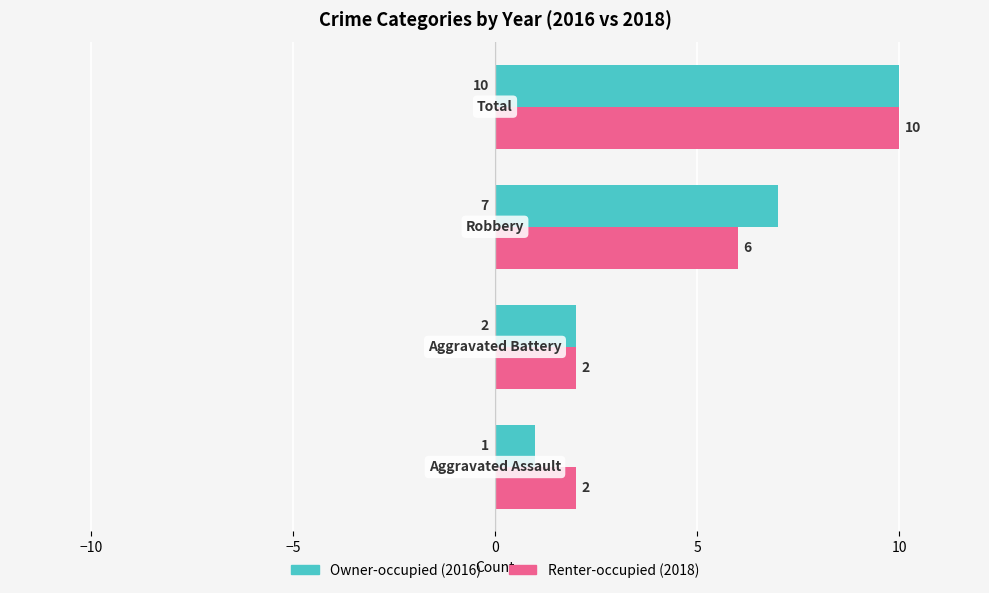

What is the greatest value displayed?

10